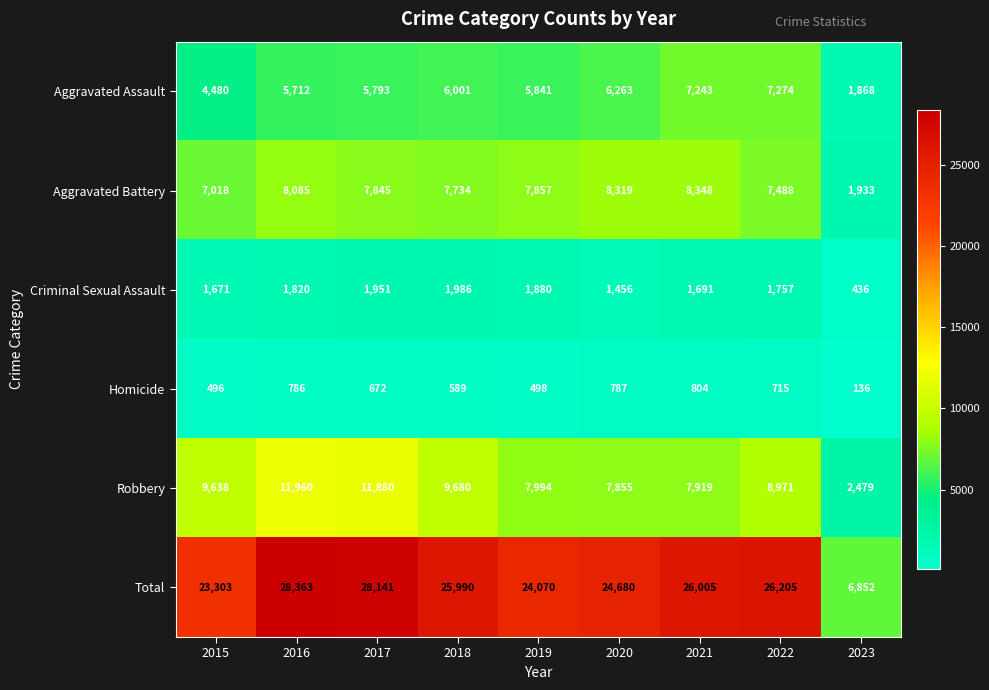

What is the difference between the maximum and second lowest values in the Criminal Sexual Assault series?

530